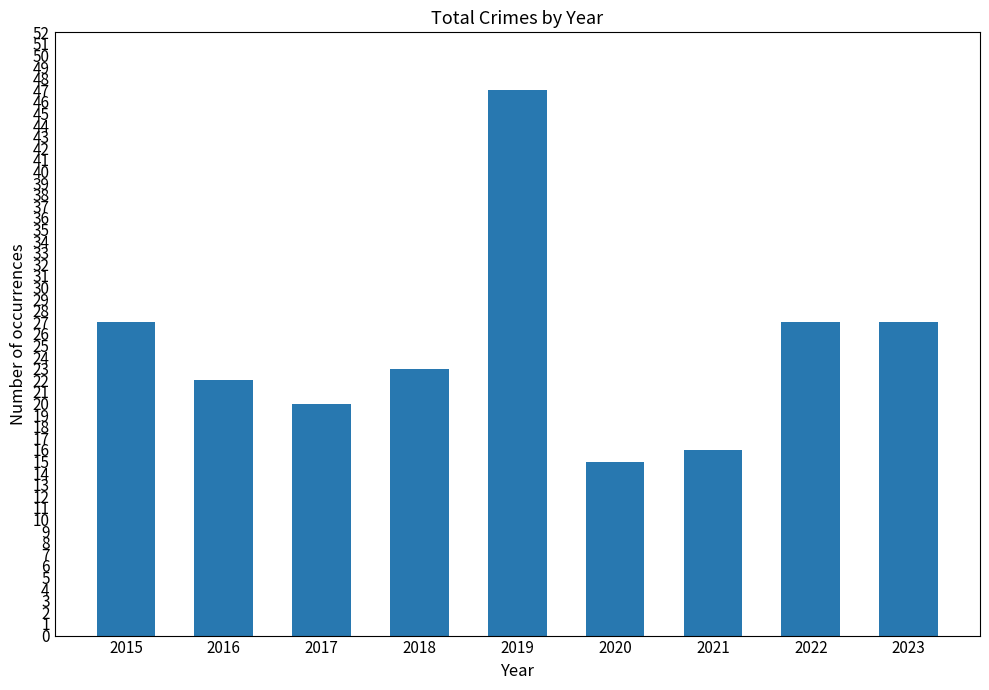

Where does the data first go above 23?

2015